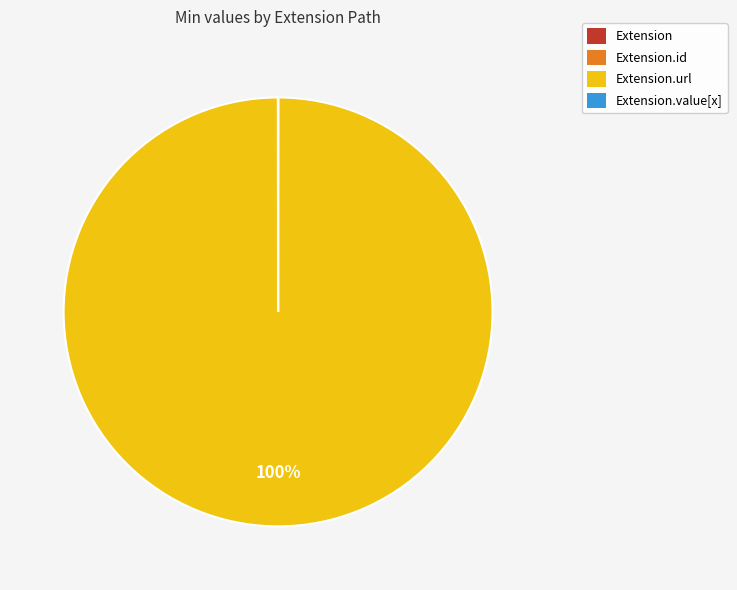

Does any single category account for the majority?

Yes